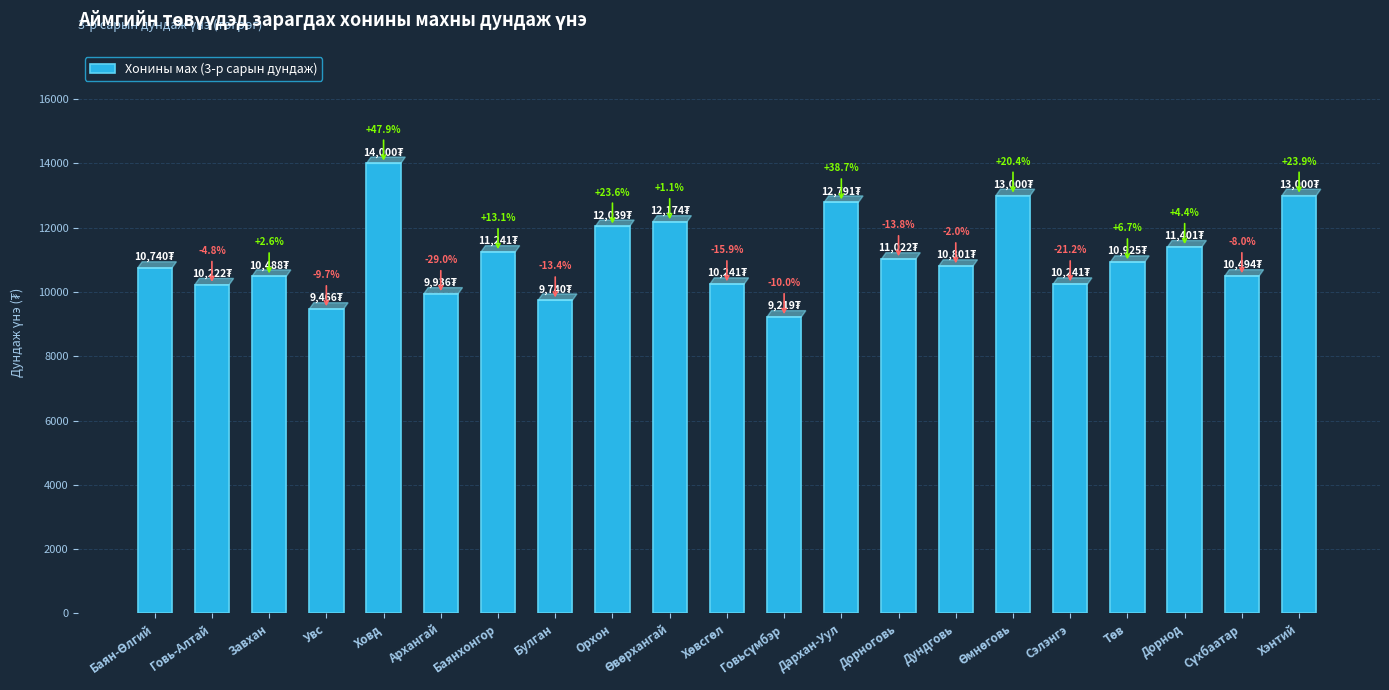

Are the bars horizontal?

No